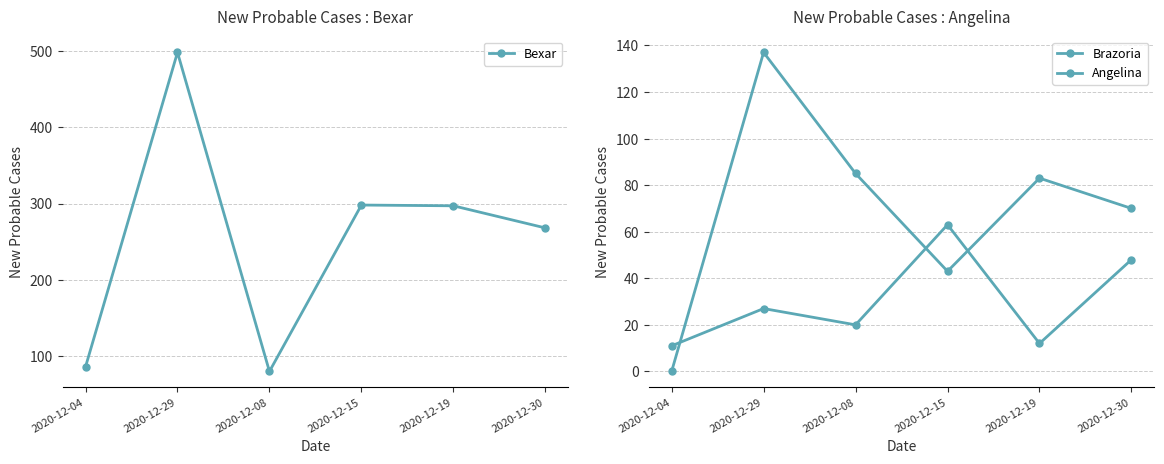

How many categories are shown in the chart?

6